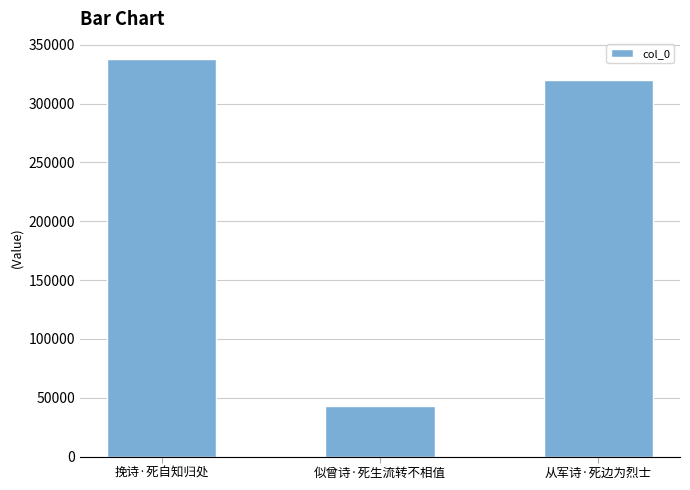

What is the label of the 1st bar from the right?

从军诗·死边为烈士